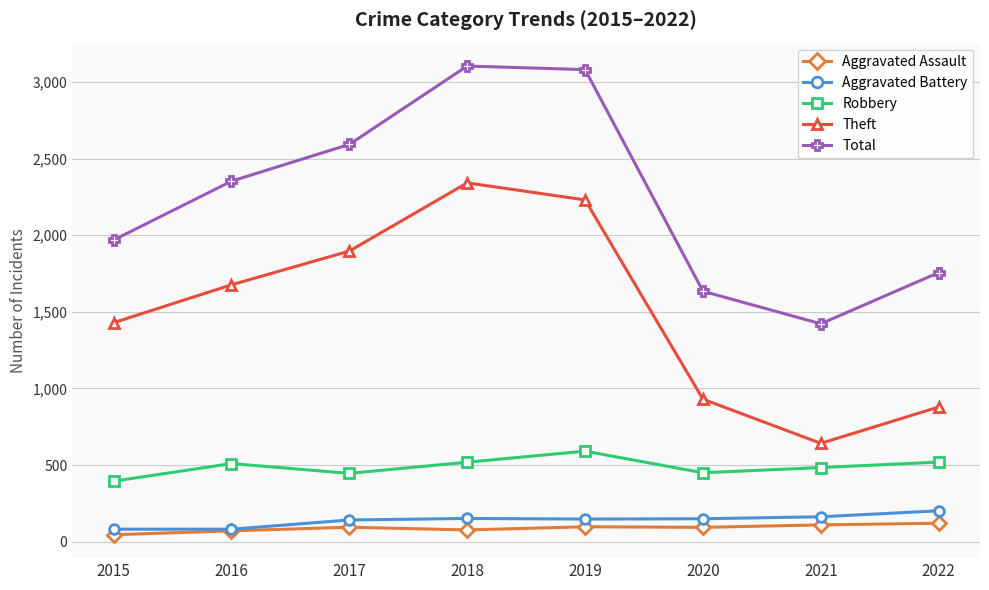

What is the total value across all series at 2020?

3258